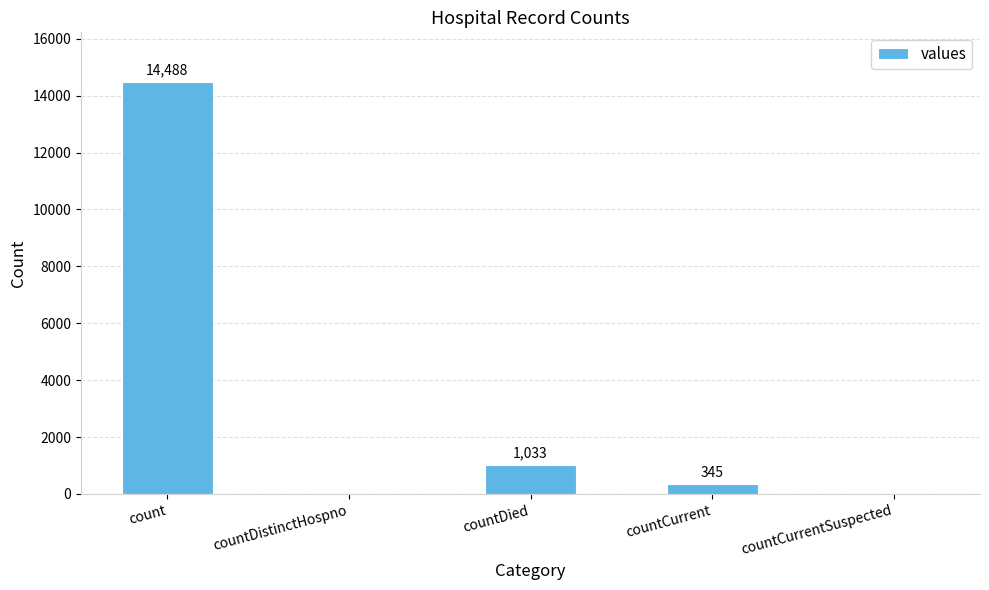

Is it true that the value at countDied is 1033?

True